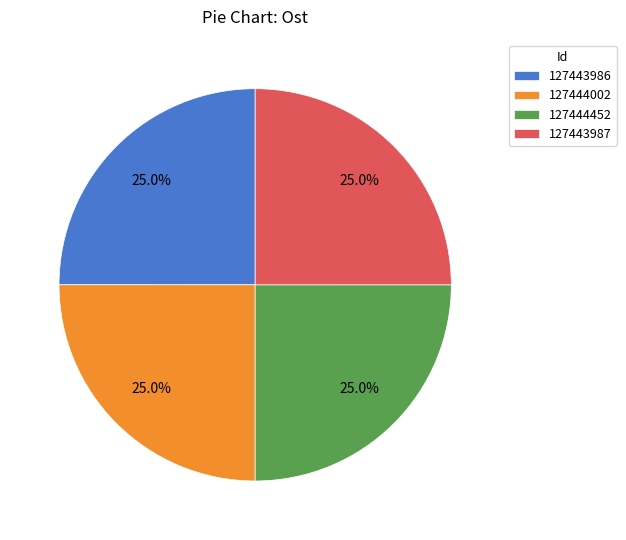

True or false: 127443987 accounts for 25% of the total.

True